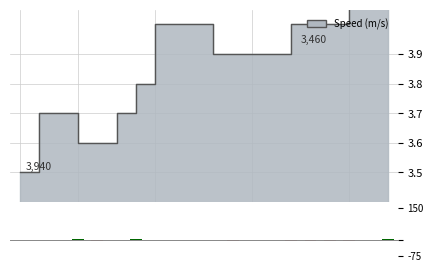

Is it true that Vol equals -5.0 at Mo?

True